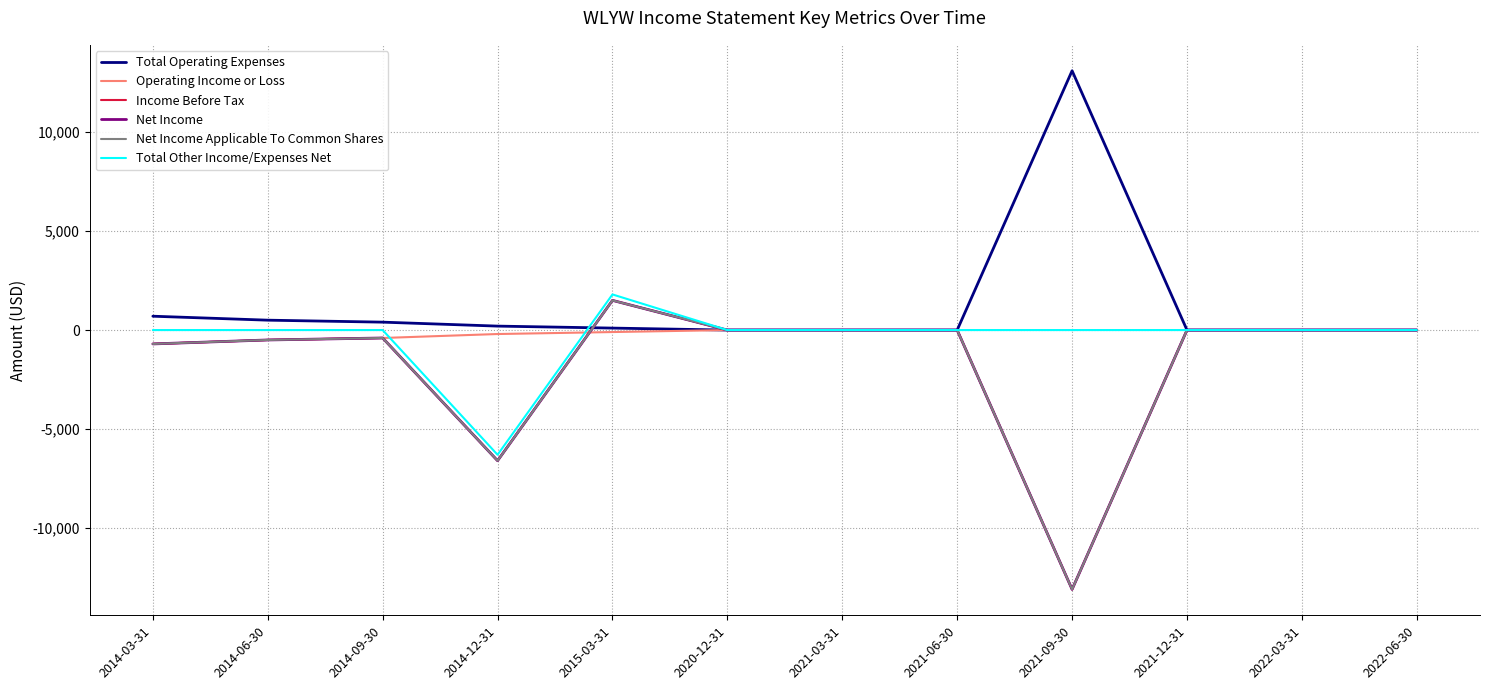

What position from the left is 2014-06-30?

2